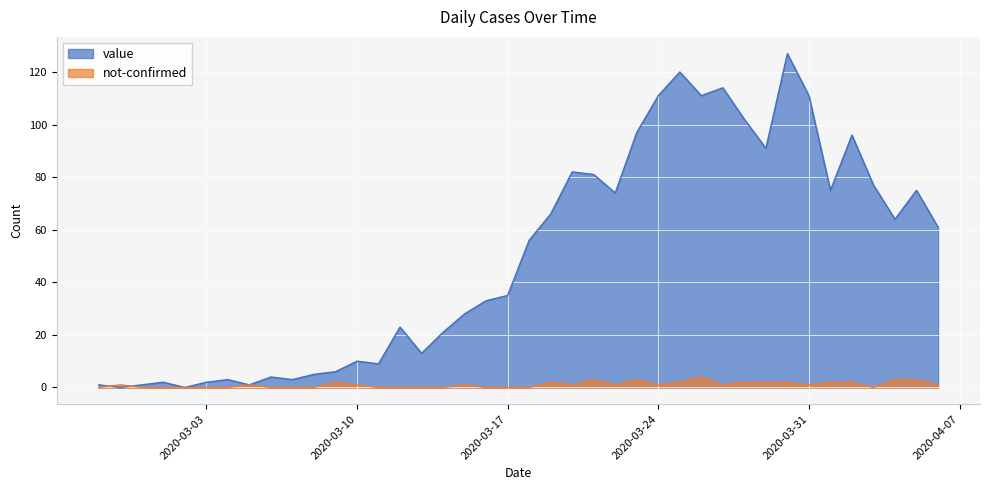

Reading left to right, extract all data points from this chart.

value: 1	0	1	2	0	2	3	1	4	3	5	6	10	9	23	13	21	28	33	35	56	66	82	81	74	97	111	120	111	114	102	91	127	111	75	96	77	64	75	61
not-confirmed: 0	1	0	0	0	0	0	1	0	0	0	2	1	0	0	0	0	1	0	0	0	2	1	3	1	3	1	2	4	1	2	2	2	1	2	2	0	3	3	1